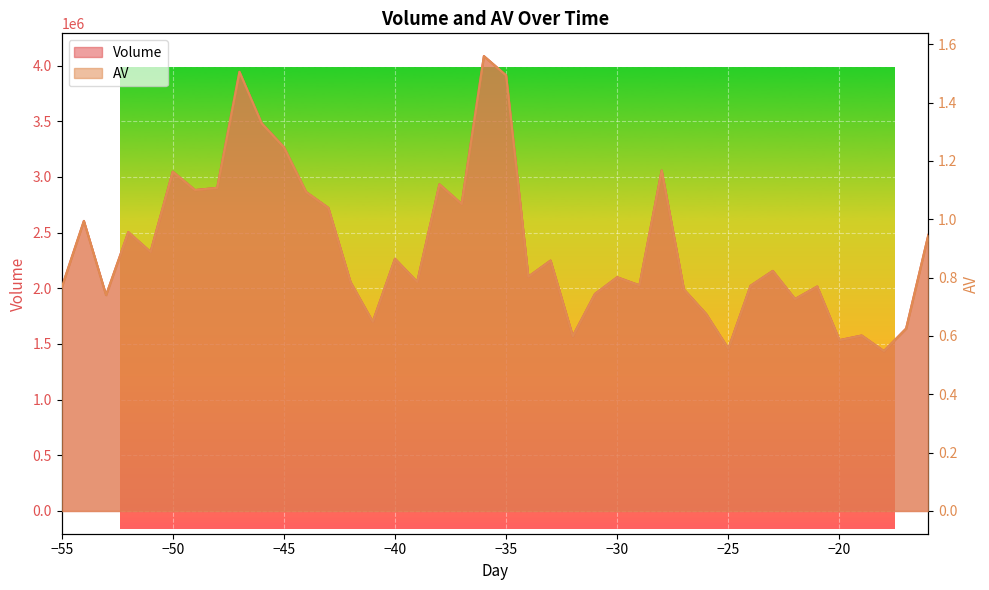

Which category has the highest value across all series?

-36